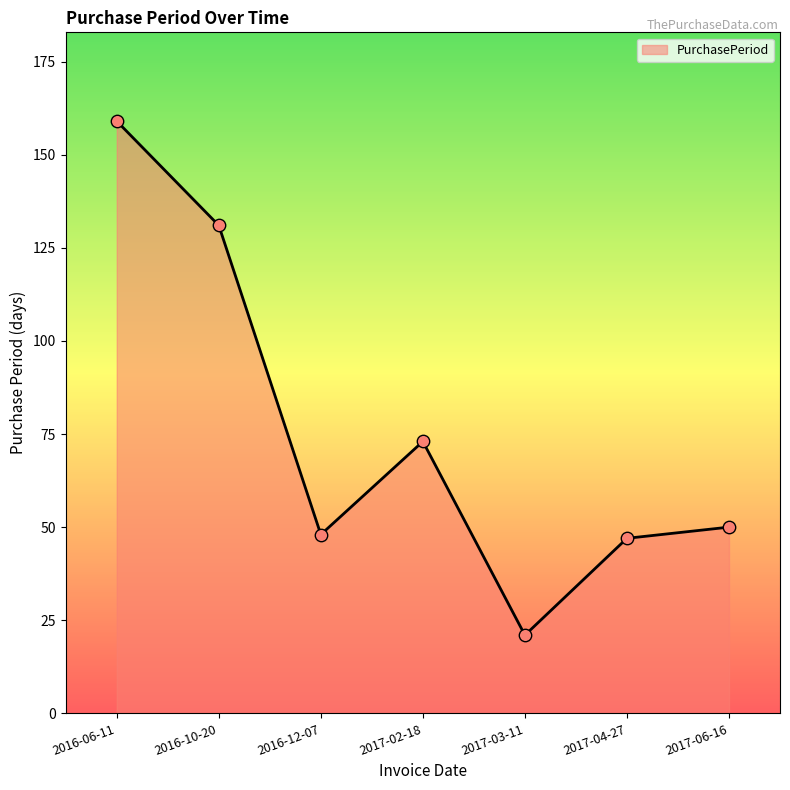

What is the change in value from 2016-06-11 to 2017-02-18?

-86